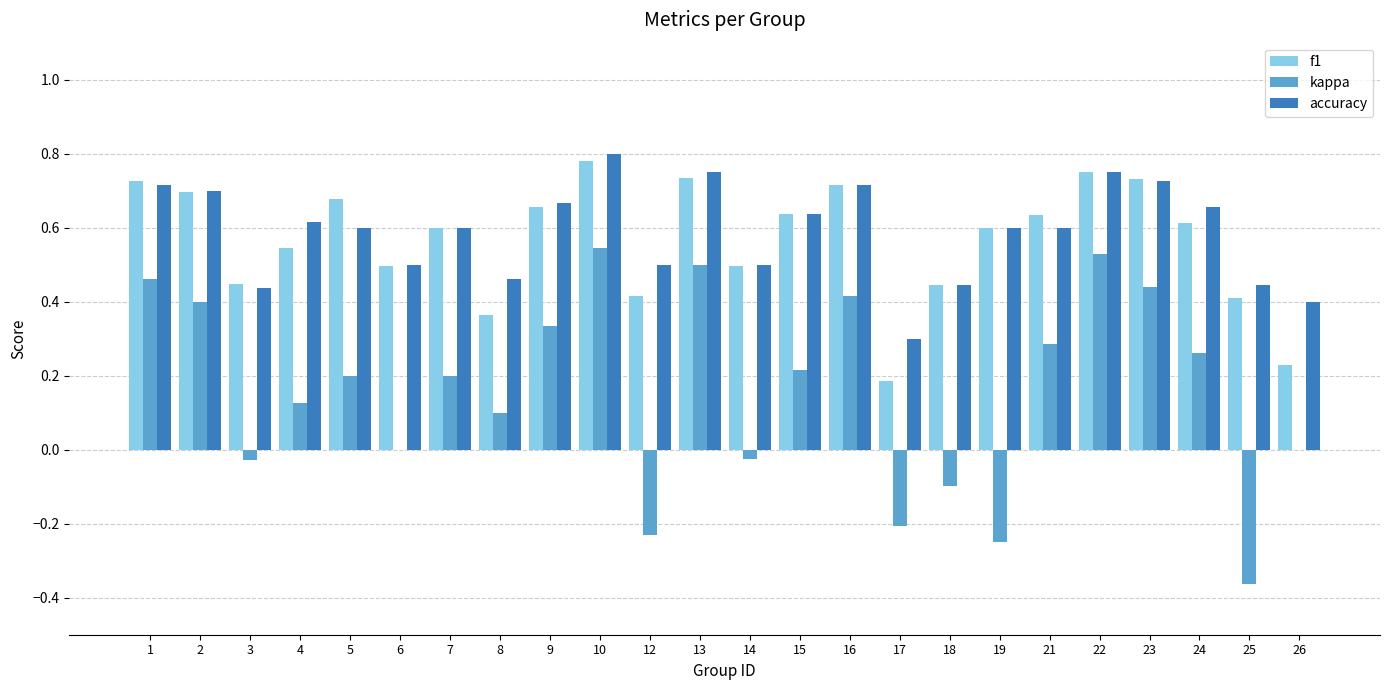

At which label does kappa reach its peak?

10